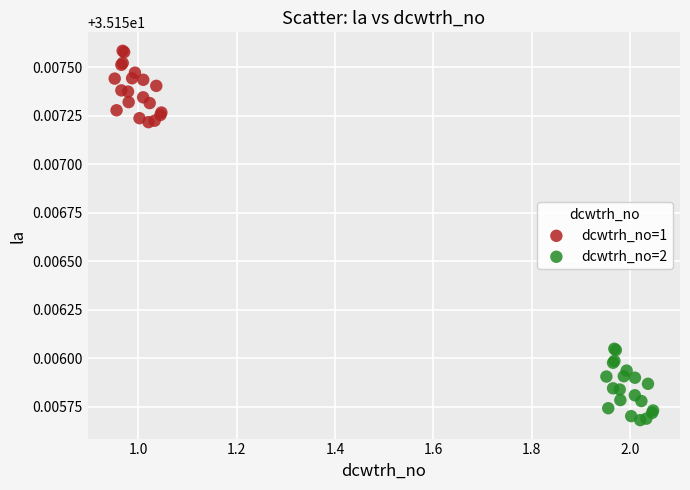

Which series reaches the minimum Y coordinate?

dcwtrh_no=2